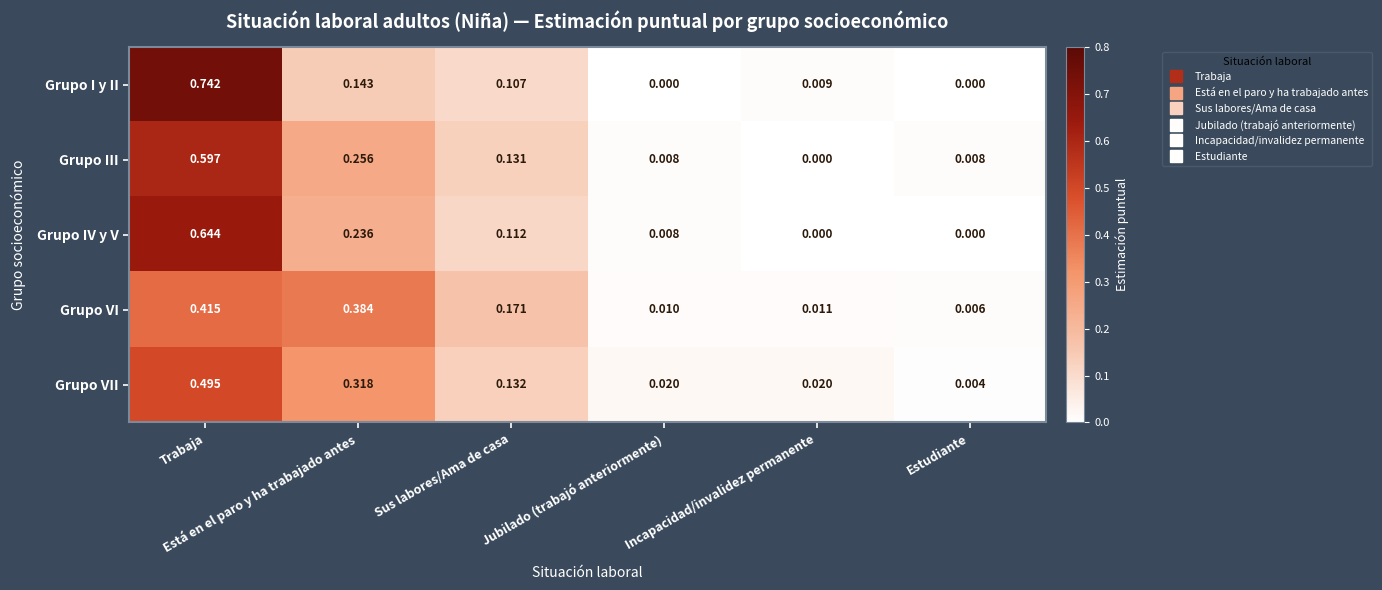

Which series has the largest total across all categories?

Grupo I y II